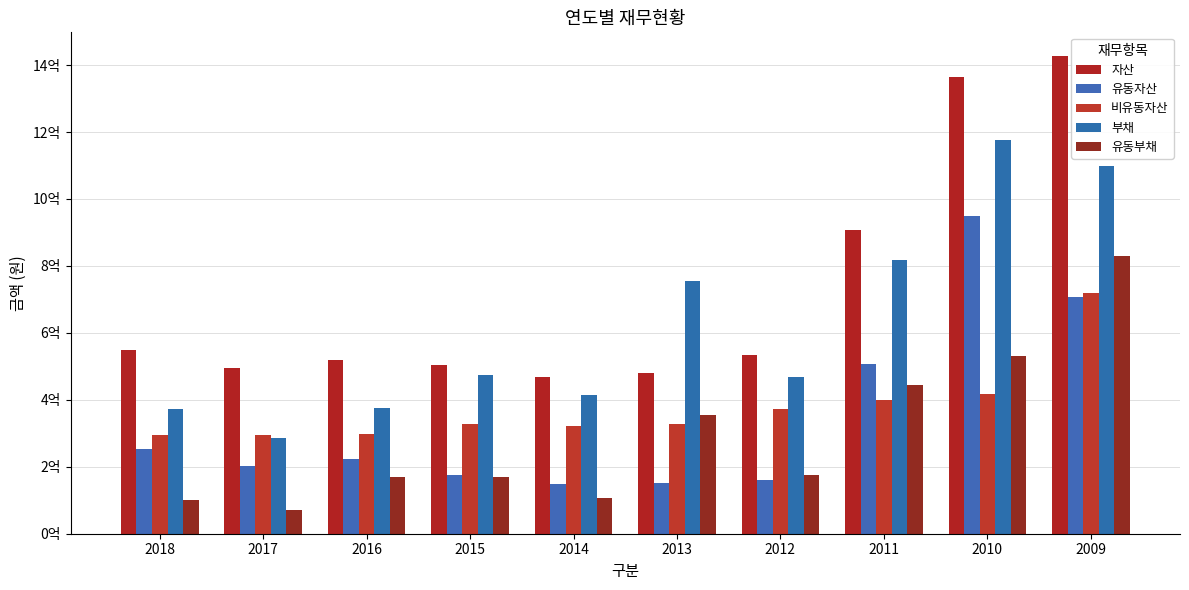

Are the bars grouped side by side (vs. stacked)?

Yes